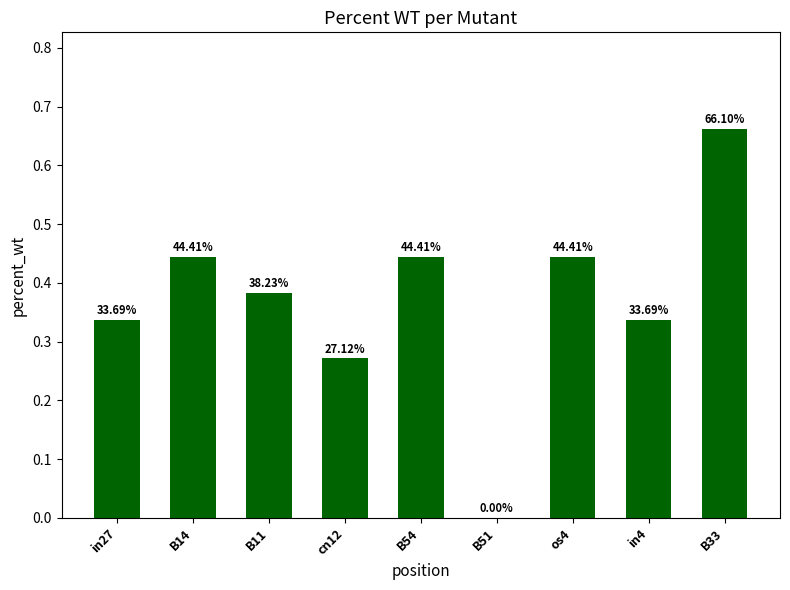

What is the difference between the maximum and minimum values?

0.7